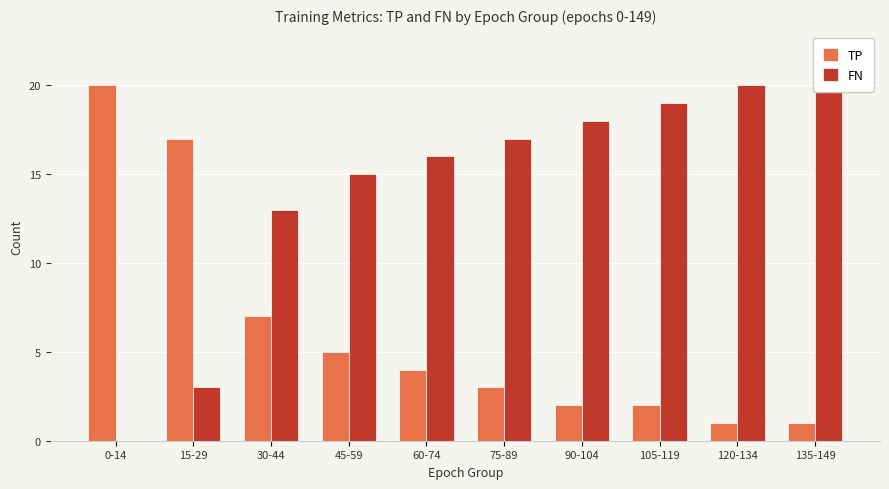

Reading right to left, transcribe all the data shown in this chart.

TP: 135-149=1	120-134=1	105-119=2	90-104=2	75-89=3	60-74=4	45-59=5	30-44=7	15-29=17	0-14=20
FN: 135-149=20	120-134=20	105-119=19	90-104=18	75-89=17	60-74=16	45-59=15	30-44=13	15-29=3	0-14=0